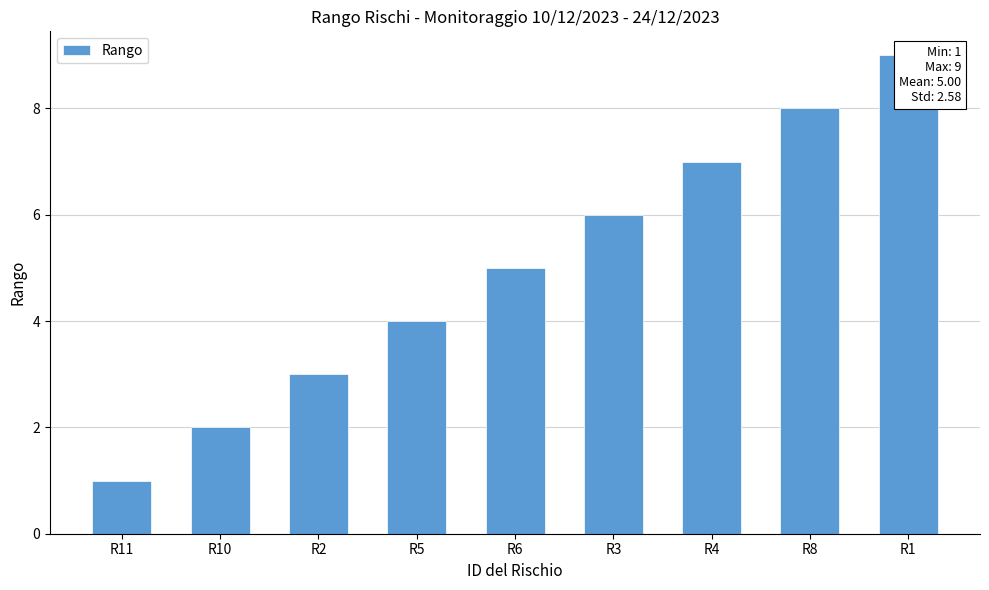

How many categories are shown in the chart?

9